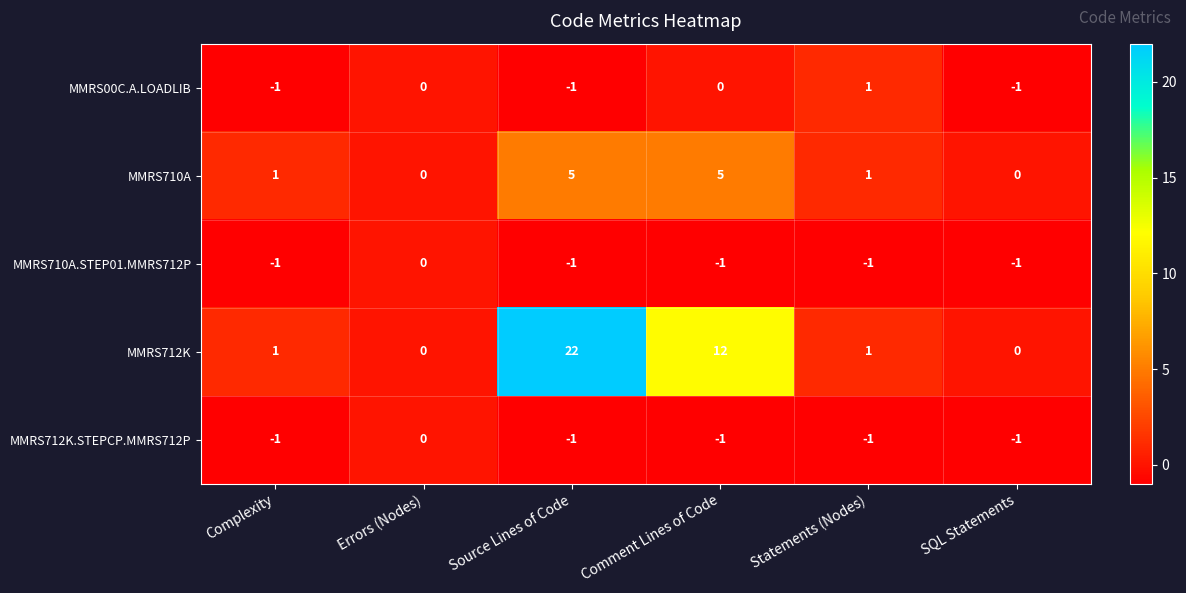

How many MMRS710A values are between 0 and 5?

6